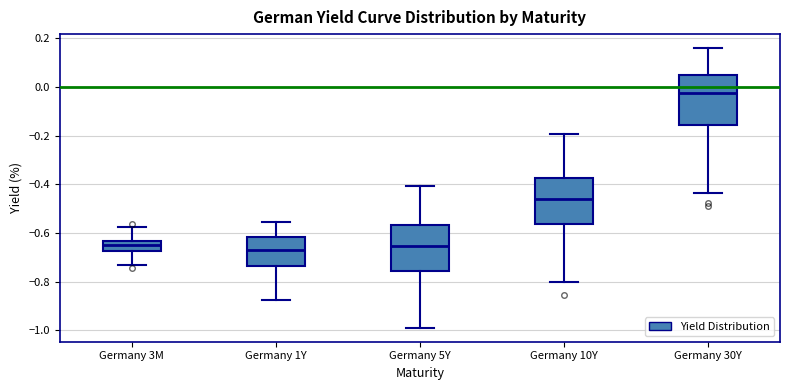

Reading left to right, read every box against the y-axis: the position of its median line, the range the box covers, and the ends of its whiskers. The values are not printed on the chart, so give them approximately, as read against the axis.

Germany 3M: median -0.64 (inside the box), box -0.68 to -0.64, whiskers -0.74 to -0.58
Germany 1Y: median -0.68, box -0.74 to -0.62, whiskers -0.88 to -0.56
Germany 5Y: median -0.66, box -0.76 to -0.56, whiskers -0.98 to -0.40
Germany 10Y: median -0.46, box -0.56 to -0.38, whiskers -0.80 to -0.20
Germany 30Y: median -0.02, box -0.16 to 0.04, whiskers -0.44 to 0.16